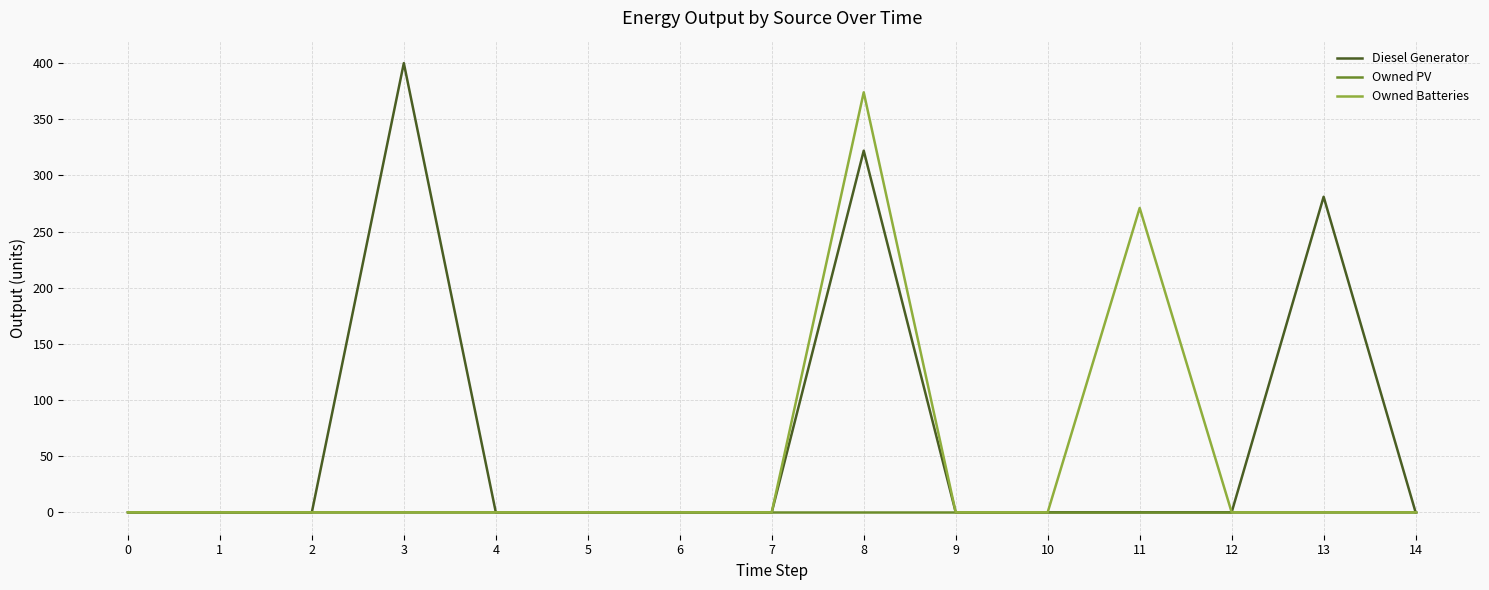

Is the value of Diesel Generator at 8 greater than the value of Owned Batteries at 0?

Yes